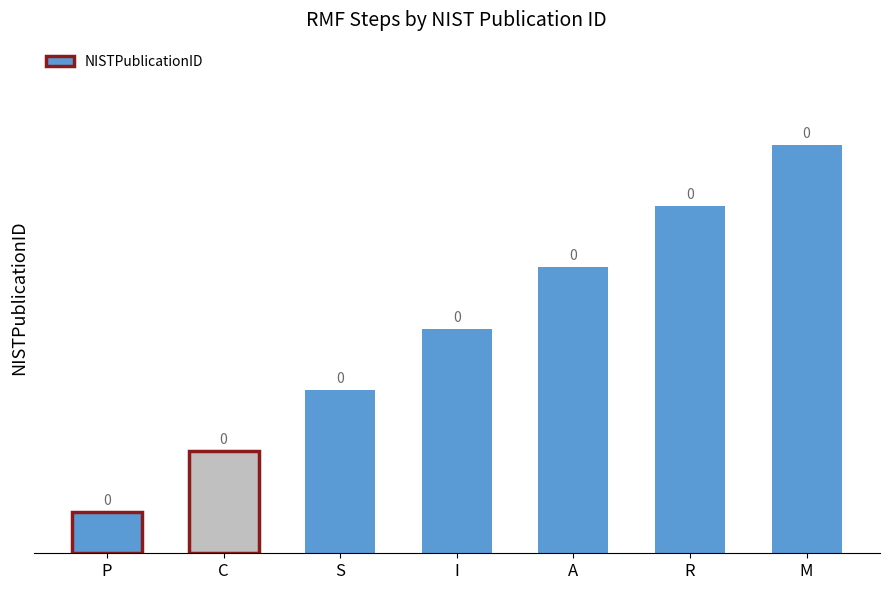

How many bars are there in total?

7